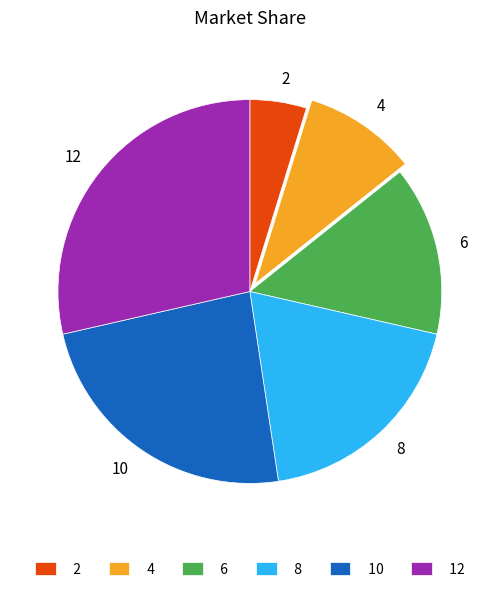

Approximately how many times larger is the value at 12 compared to 2?

6.0